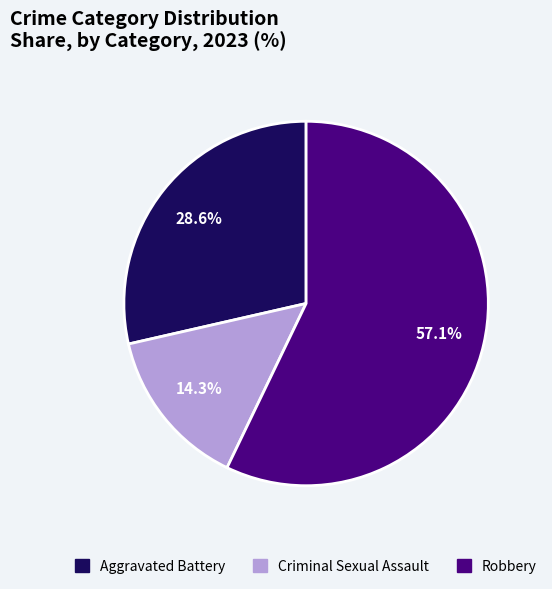

Which category has the smallest portion of the pie?

Criminal Sexual Assault